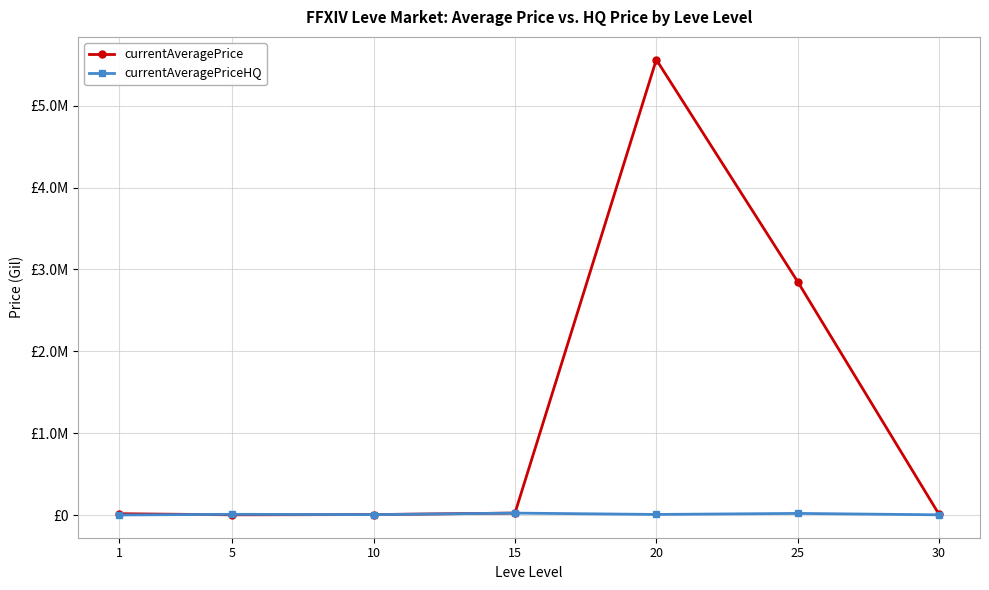

True or false: currentAveragePriceHQ and currentAveragePrice cross at least once.

True